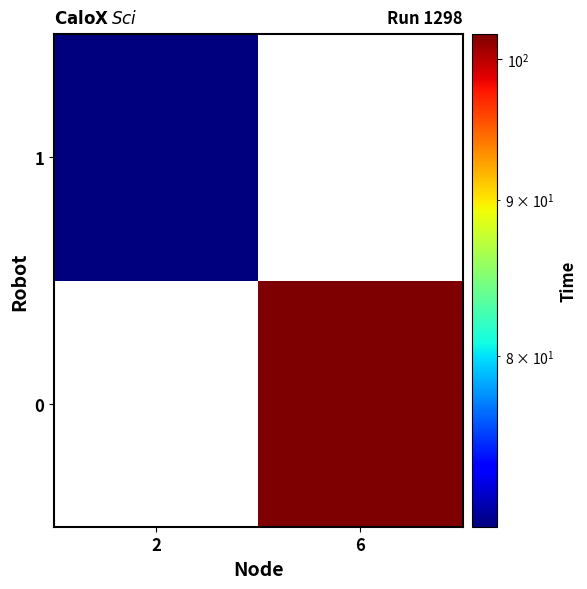

Reading left to right, what are all the values shown in this chart?

0: 2=0.0	6=101.9
1: 2=70.4	6=0.0